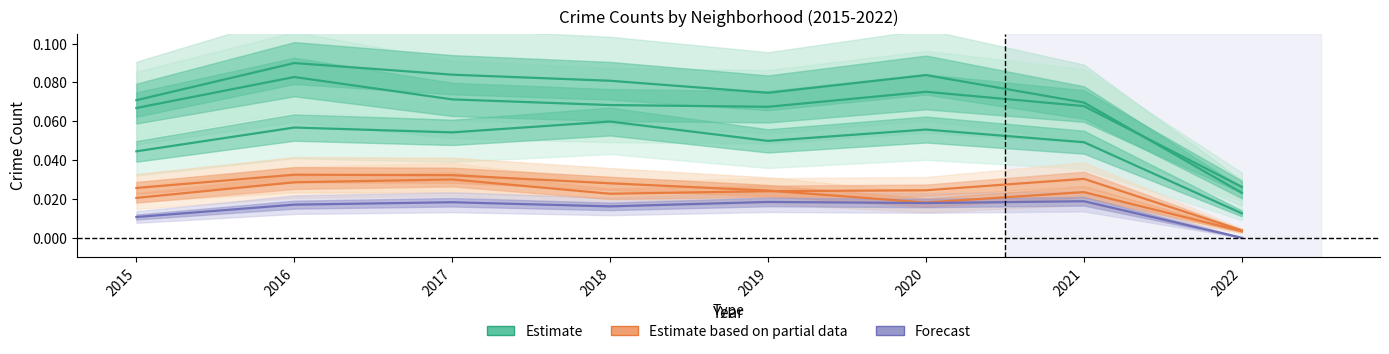

Does the chart have visible grid lines?

No